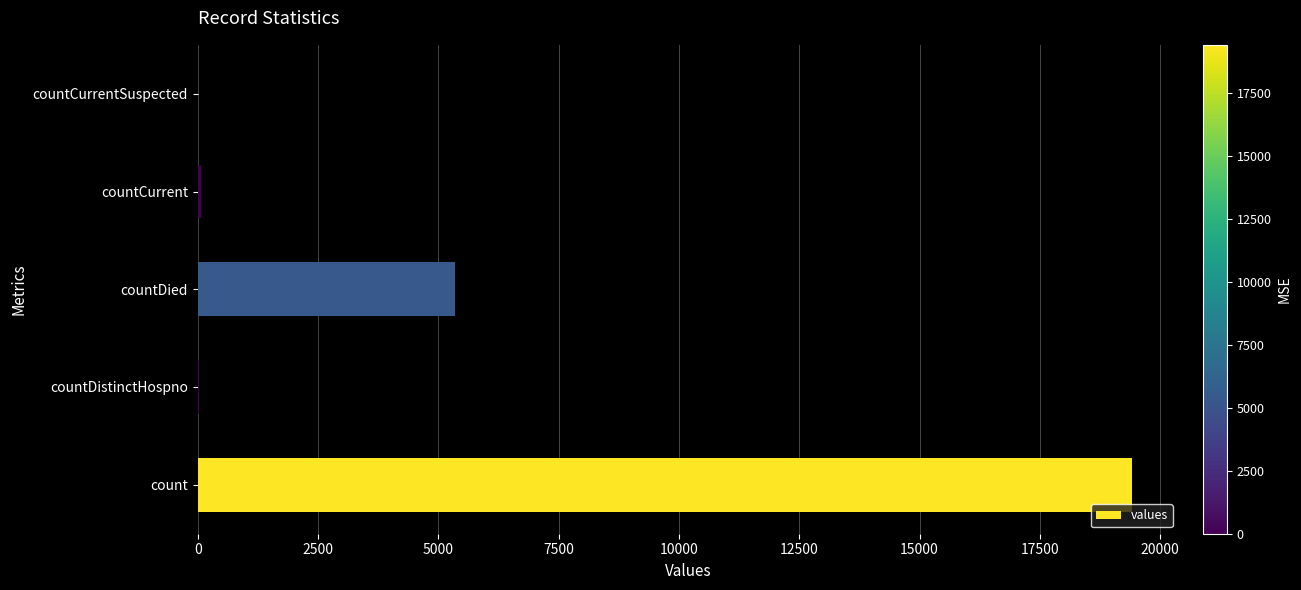

True or false: the data shows 10954 at countCurrentSuspected.

False